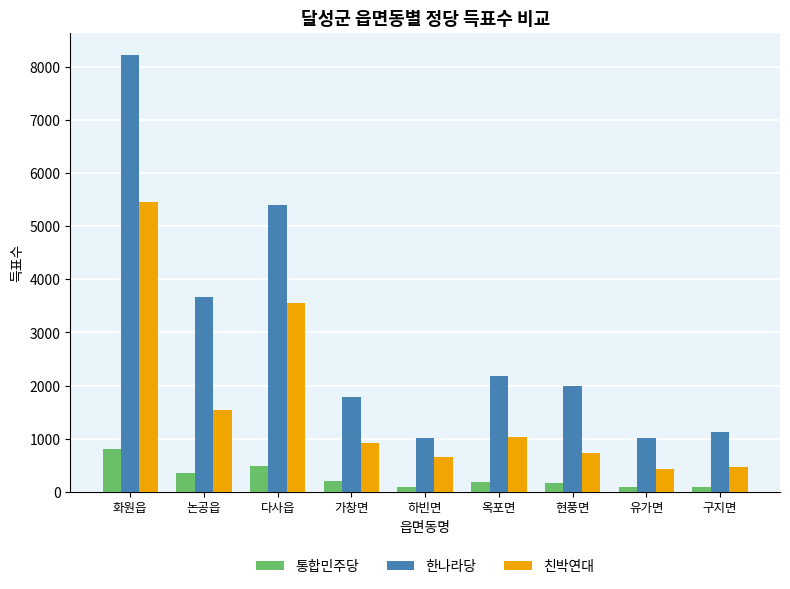

What is the label of the 3rd bar from the left?

다사읍